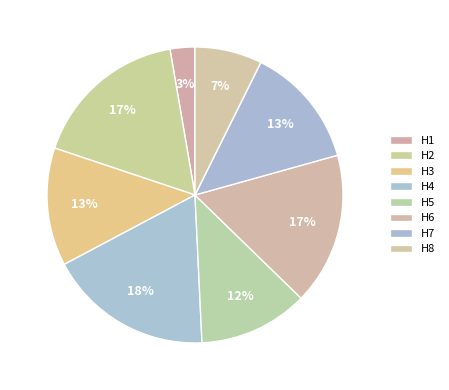

To the nearest percent, what percentage of the pie is H6?

17%